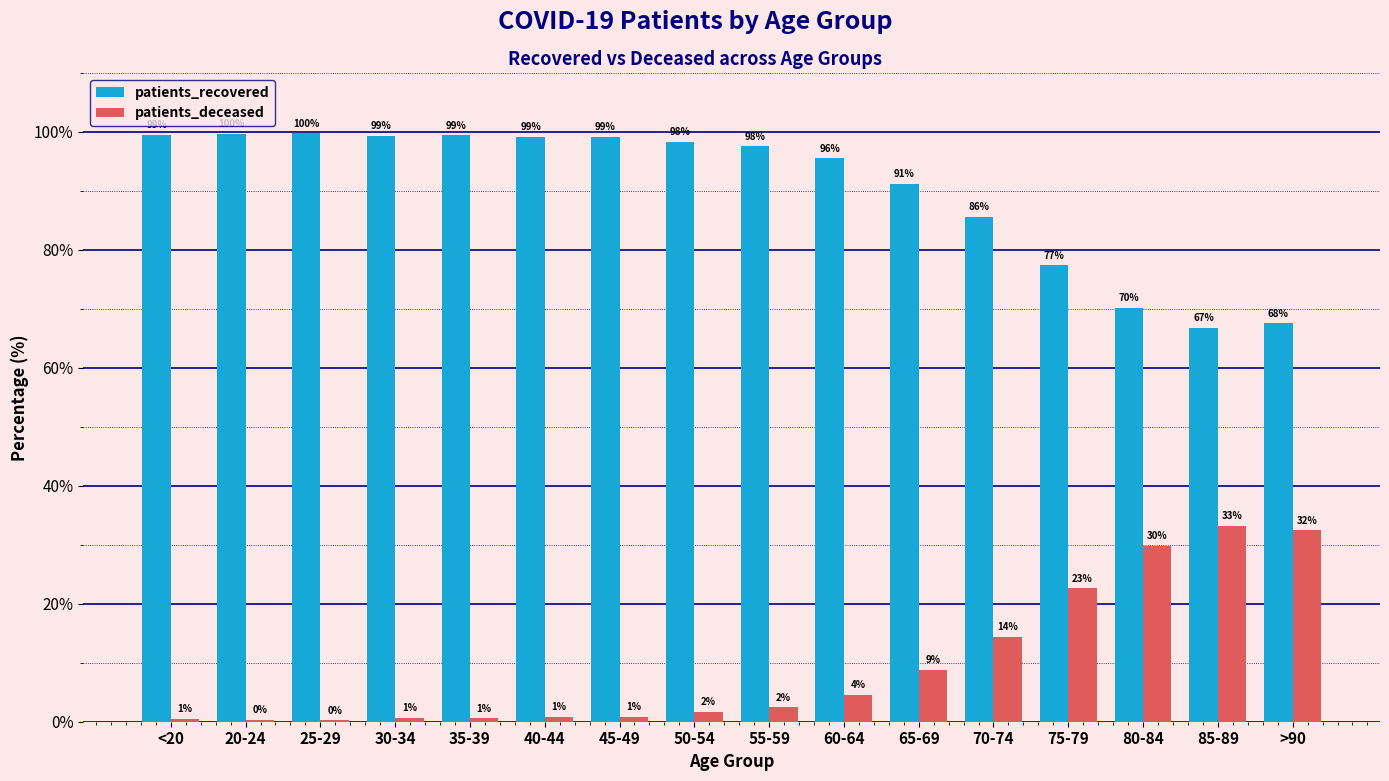

How many groups of bars are there?

16